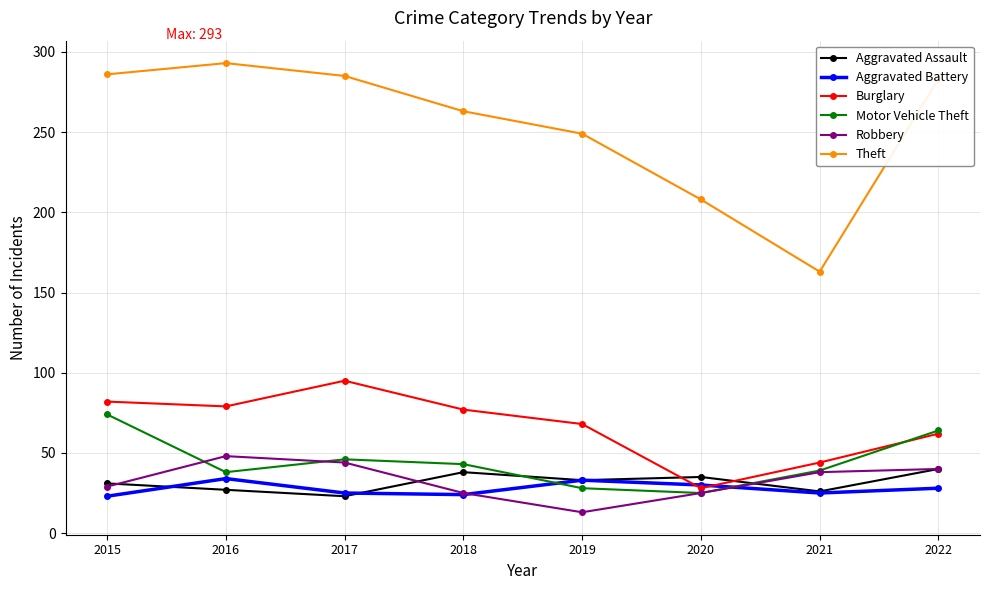

What is the value of the Robbery point at the 7th from the left?

38